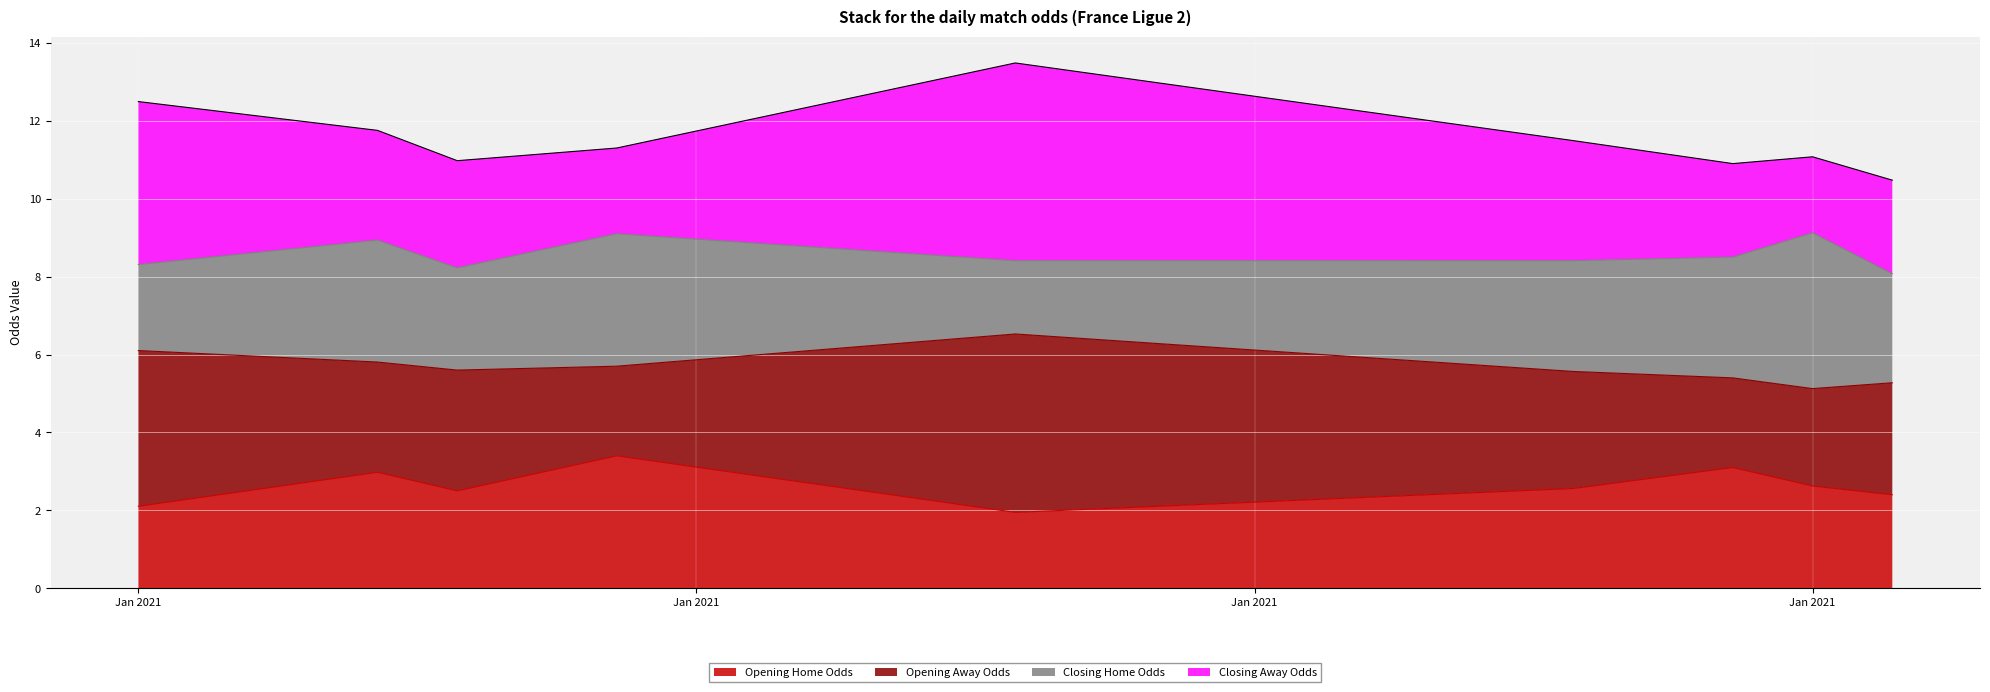

Where is oddH nearest to the value 3?

2021-01-08